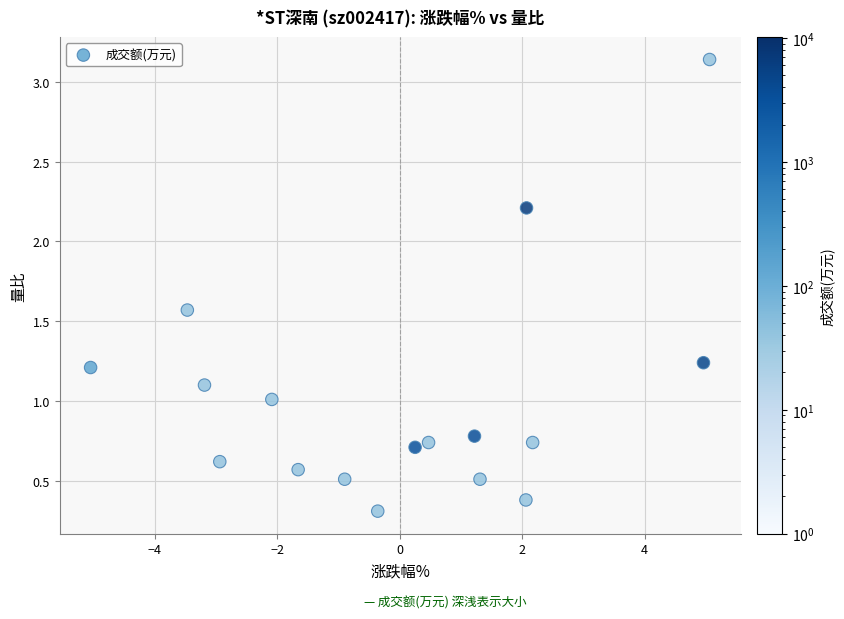

What is the range of X values (max minus min)?

10.1